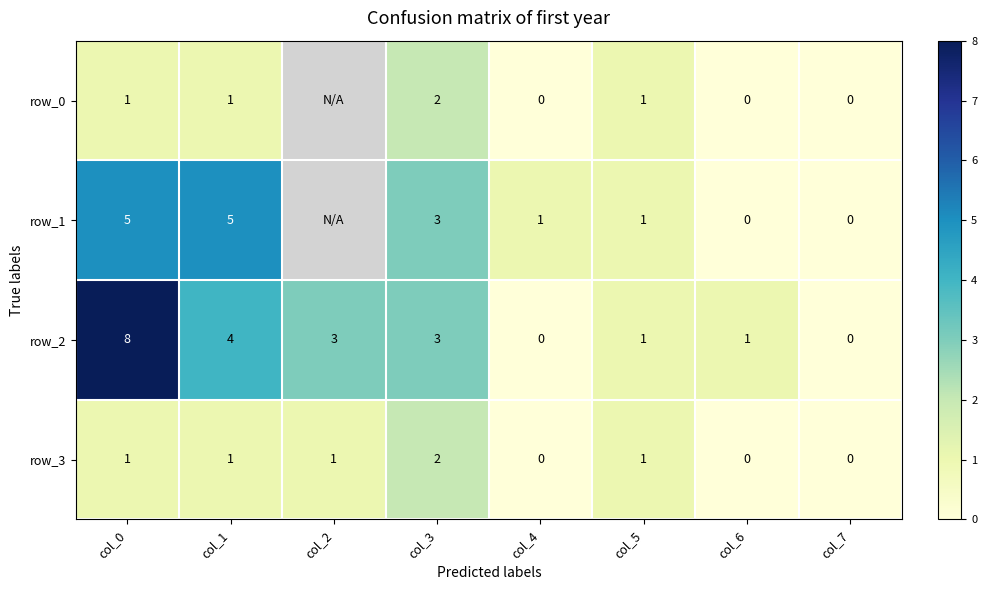

At which category is the sum across all series the highest?

col_0